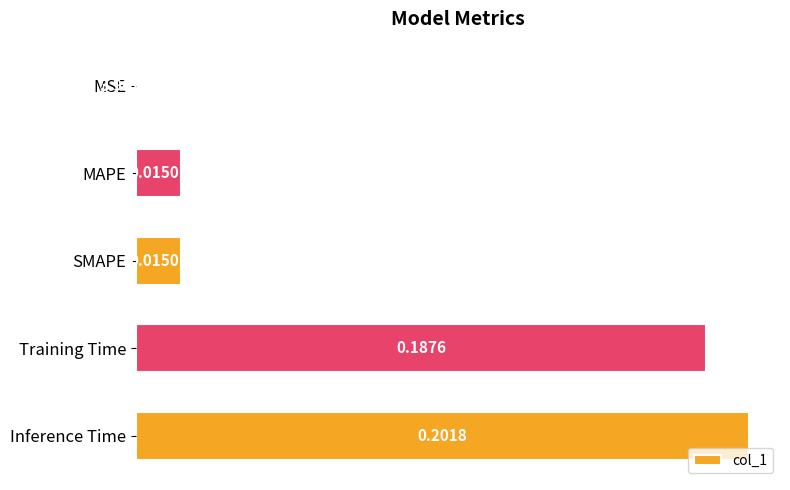

What is the sum of all values?

0.4